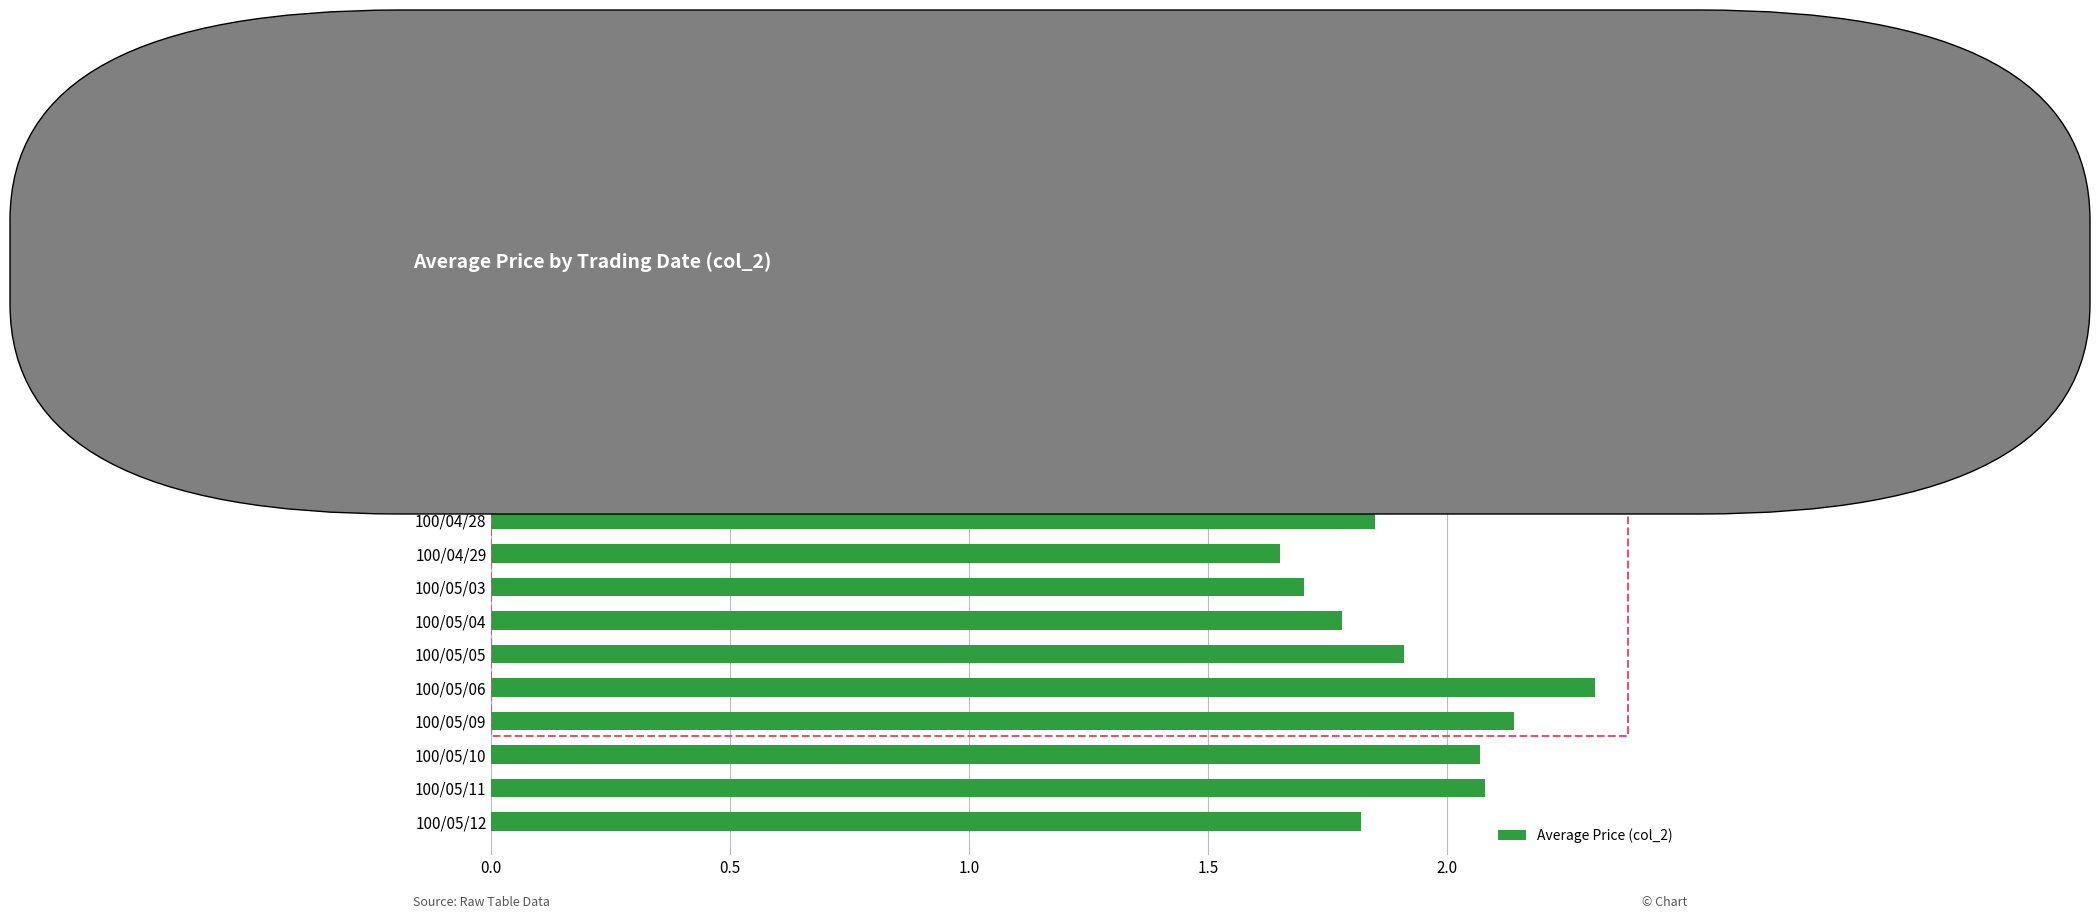

What is the ratio of the value at 100/05/12 to the value at 100/05/06?

0.8